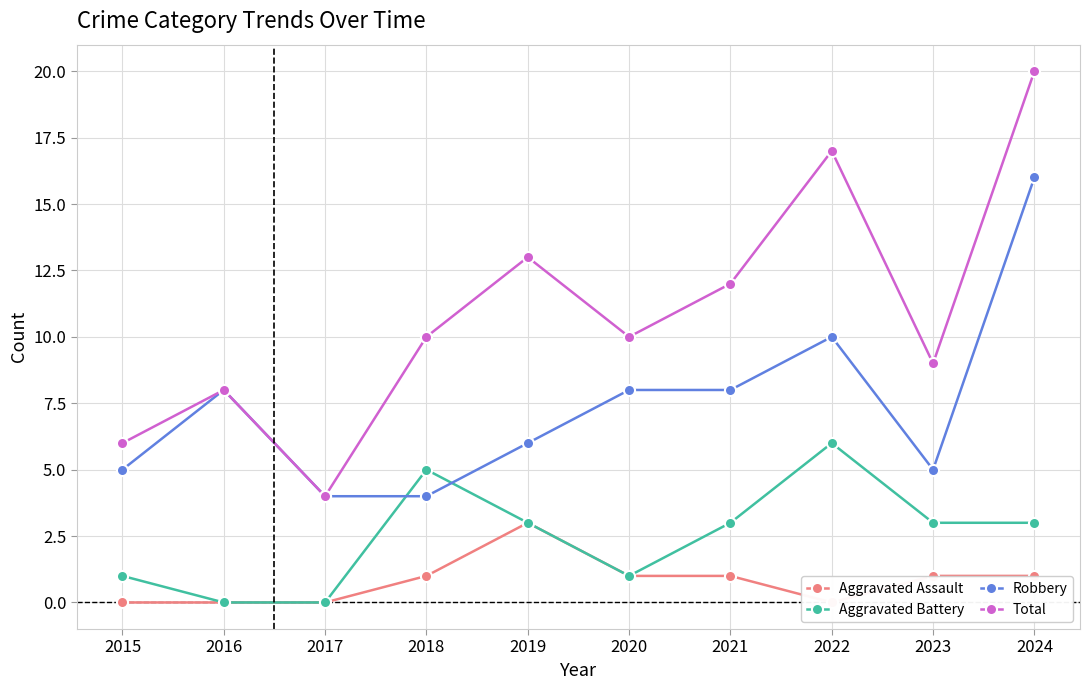

What is the total value across all series at 2018?

20